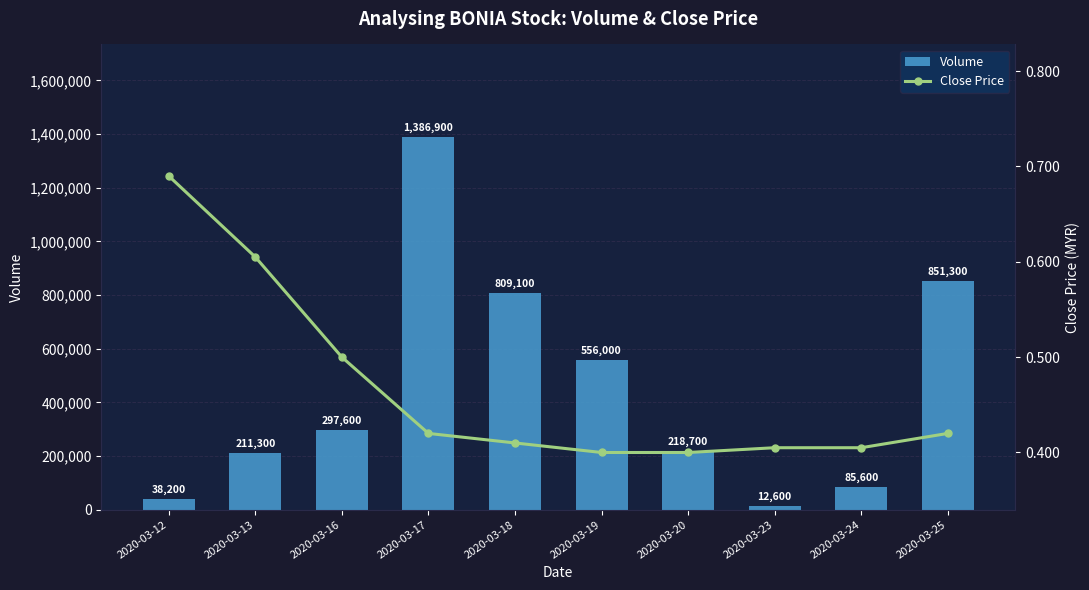

How many data points does each series have?

10